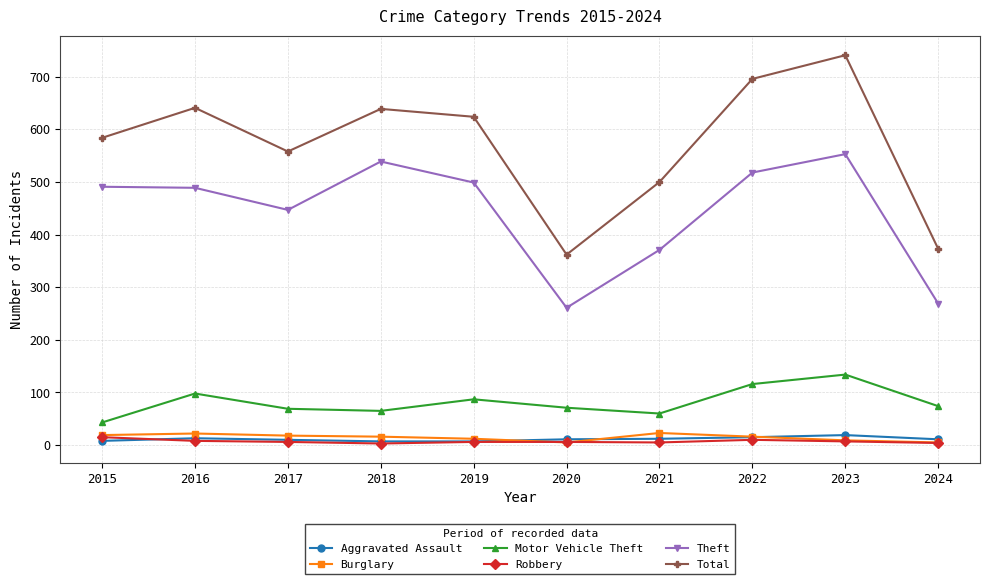

What is the total value across all series at 2024?

736